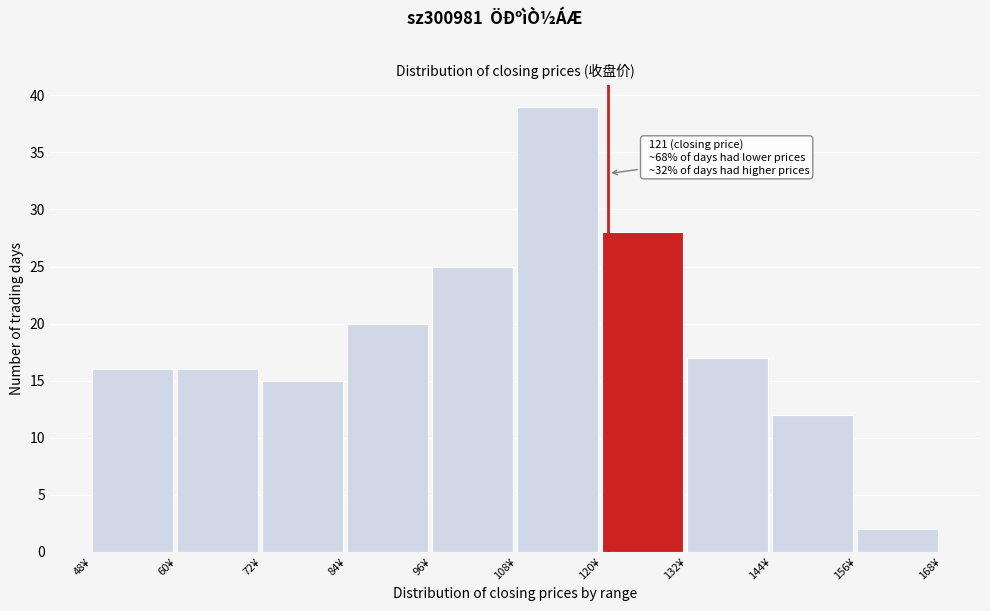

Over which range of the x-axis is the bar tallest?

108 to 120